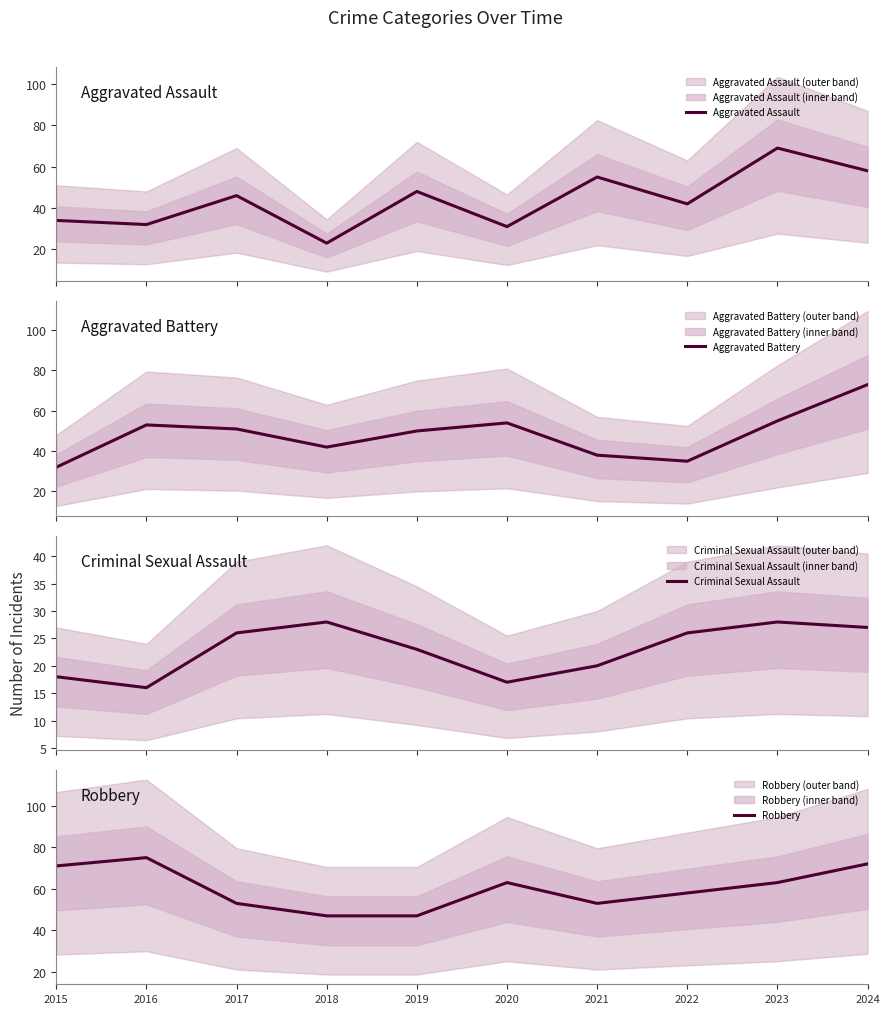

The Robbery series shows 66 at 2018. True or false?

False